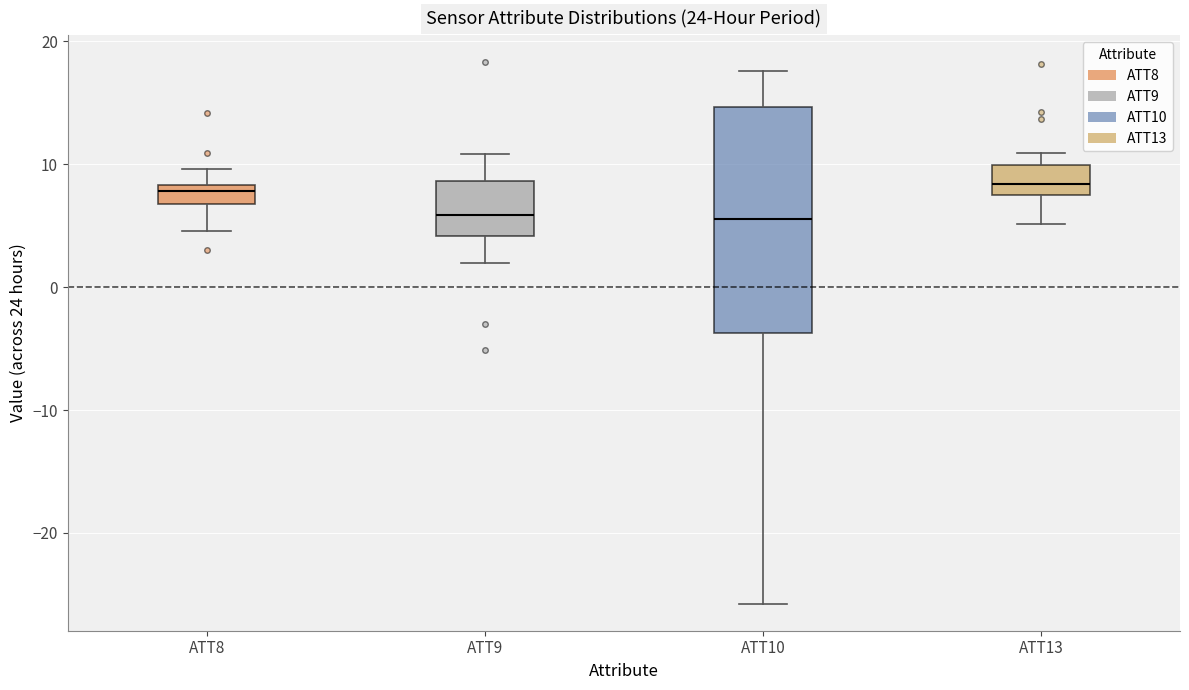

Which box is the tallest, from its lower edge to its upper edge?

ATT10